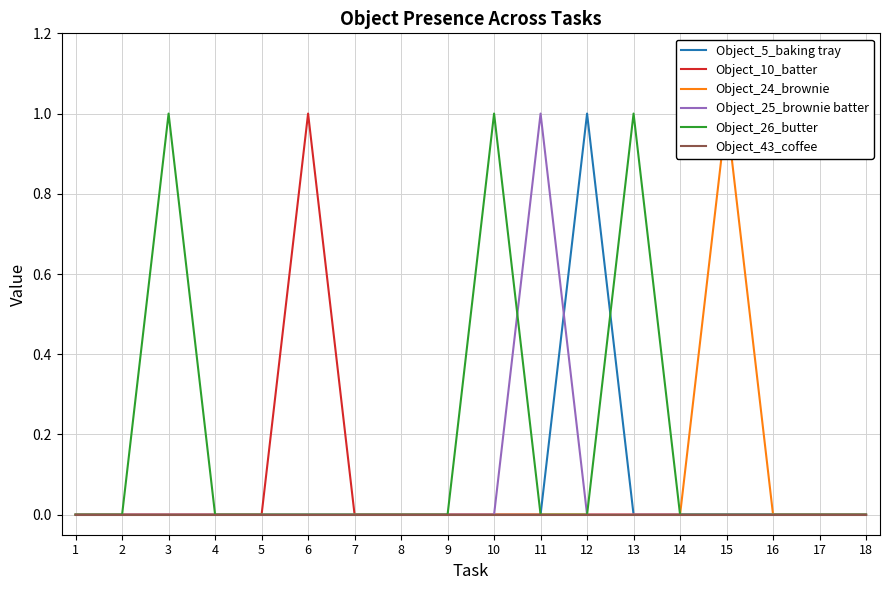

How many positive values does the Object_25_brownie batter series have?

1